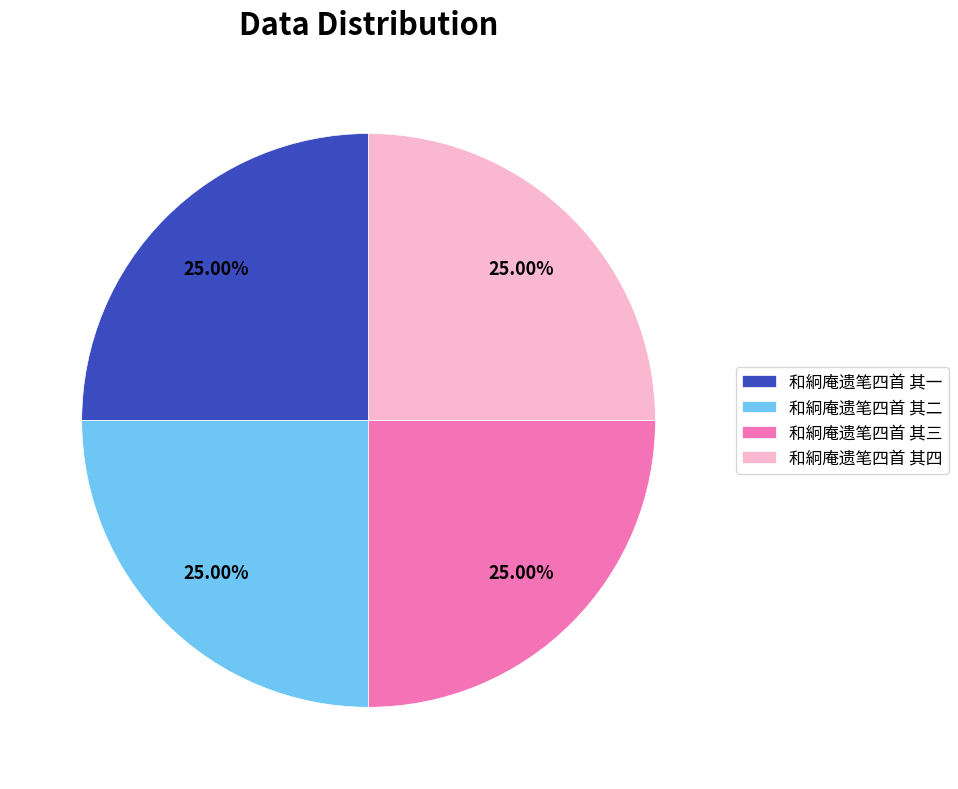

What is the ratio of the value at 和絅庵遗笔四首 其一 to the value at 和絅庵遗笔四首 其二?

1.0